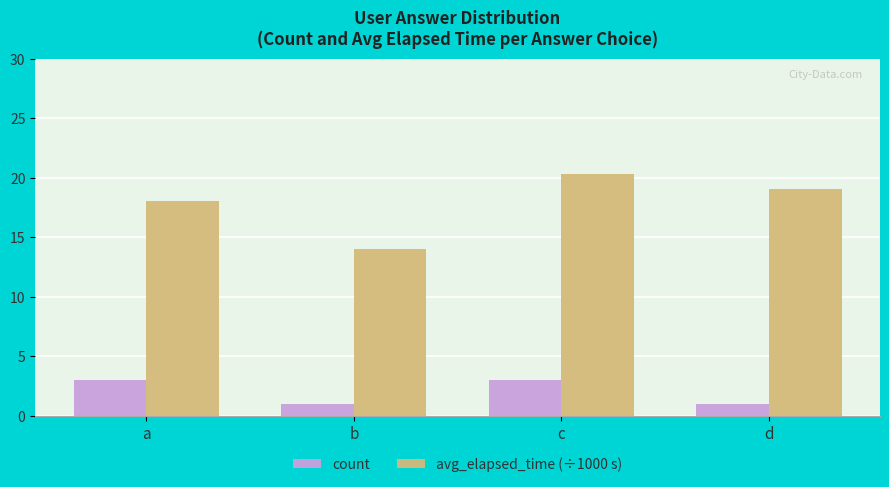

Is the value of count at d greater than the value of avg_elapsed_time (÷1000 s) at d?

No